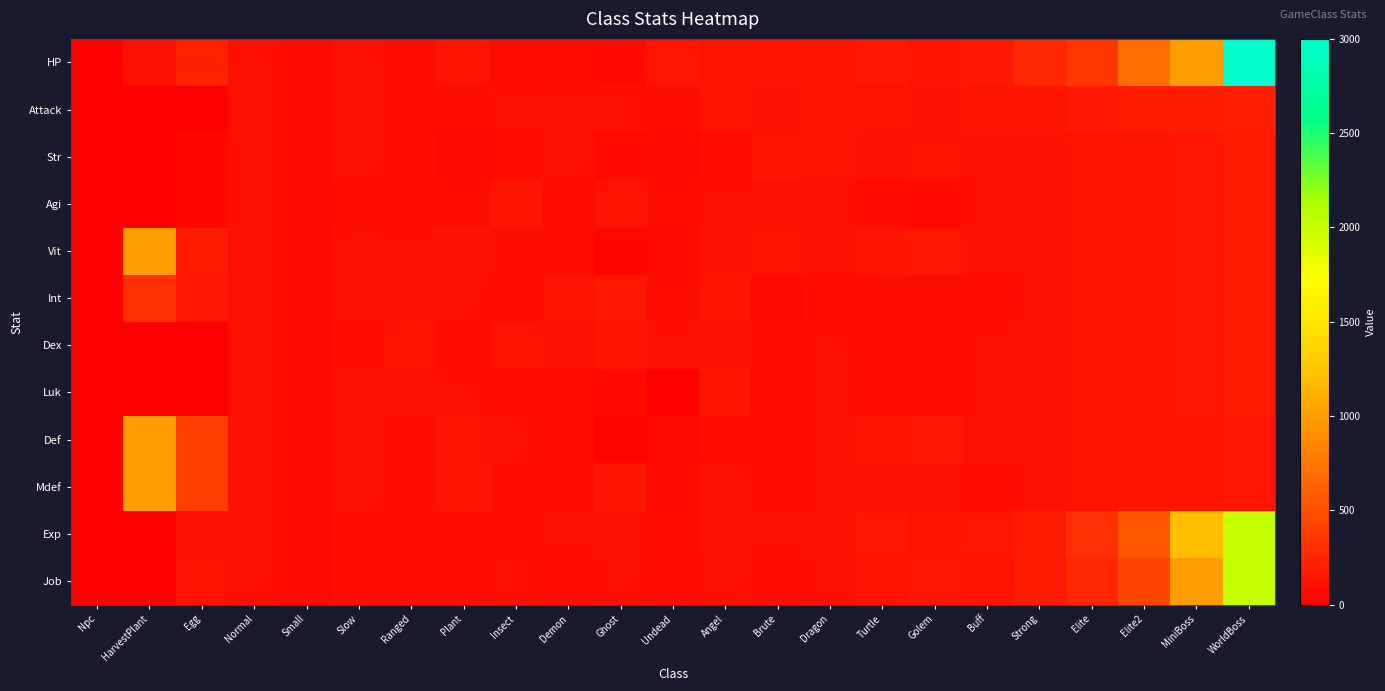

What is the difference between the highest and lowest values at Ranged?

40